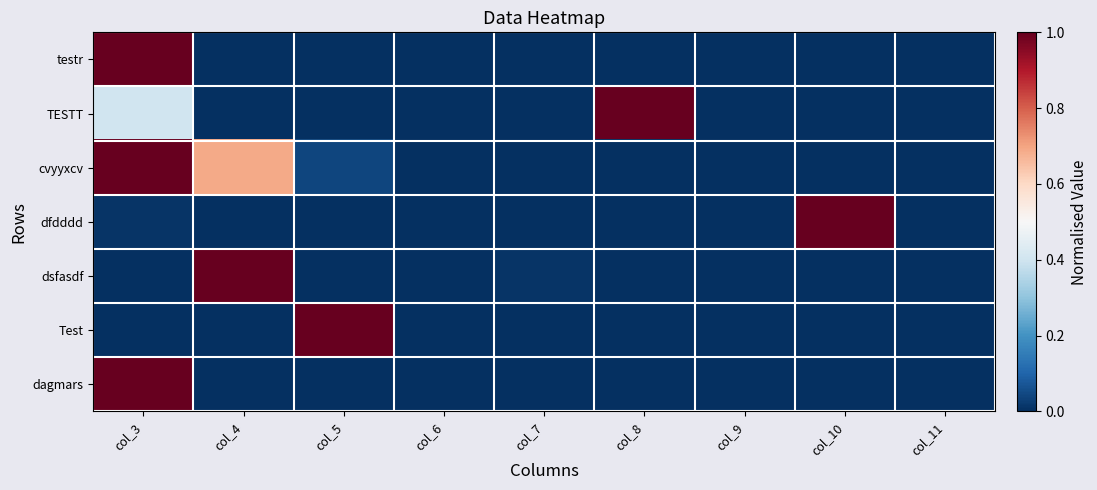

Reading left to right, what are all the values shown in this chart?

testr: col_3=1.0	col_4=0.0	col_5=0.0	col_6=0.0	col_7=0.0	col_8=0.0	col_9=0.0	col_10=0.0	col_11=0.0
TESTT: col_3=0.4	col_4=0.0	col_5=0.0	col_6=0.0	col_7=0.0	col_8=1.0	col_9=0.0	col_10=0.0	col_11=0.0
cvyyxcv: col_3=1.0	col_4=0.7	col_5=0.0	col_6=0.0	col_7=0.0	col_8=0.0	col_9=0.0	col_10=0.0	col_11=0.0
dfdddd: col_3=0.0	col_4=0.0	col_5=0.0	col_6=0.0	col_7=0.0	col_8=0.0	col_9=0.0	col_10=1.0	col_11=0.0
dsfasdf: col_3=0.0	col_4=1.0	col_5=0.0	col_6=0.0	col_7=0.0	col_8=0.0	col_9=0.0	col_10=0.0	col_11=0.0
Test: col_3=0.0	col_4=0.0	col_5=1.0	col_6=0.0	col_7=0.0	col_8=0.0	col_9=0.0	col_10=0.0	col_11=0.0
dagmars: col_3=1.0	col_4=0.0	col_5=0.0	col_6=0.0	col_7=0.0	col_8=0.0	col_9=0.0	col_10=0.0	col_11=0.0